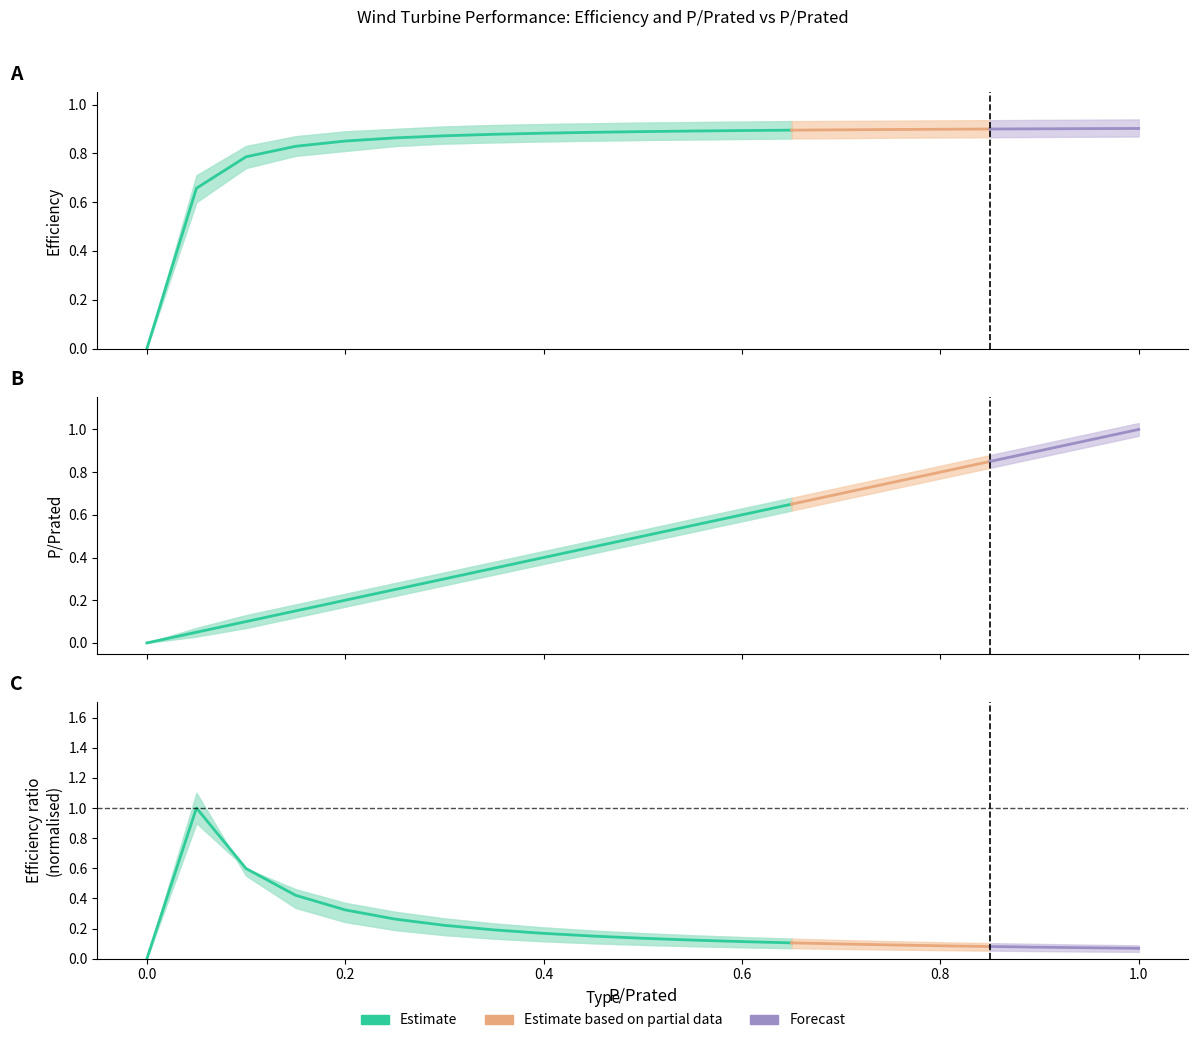

How many times do P_Prated_lower and Efficiency_lower cross each other?

1